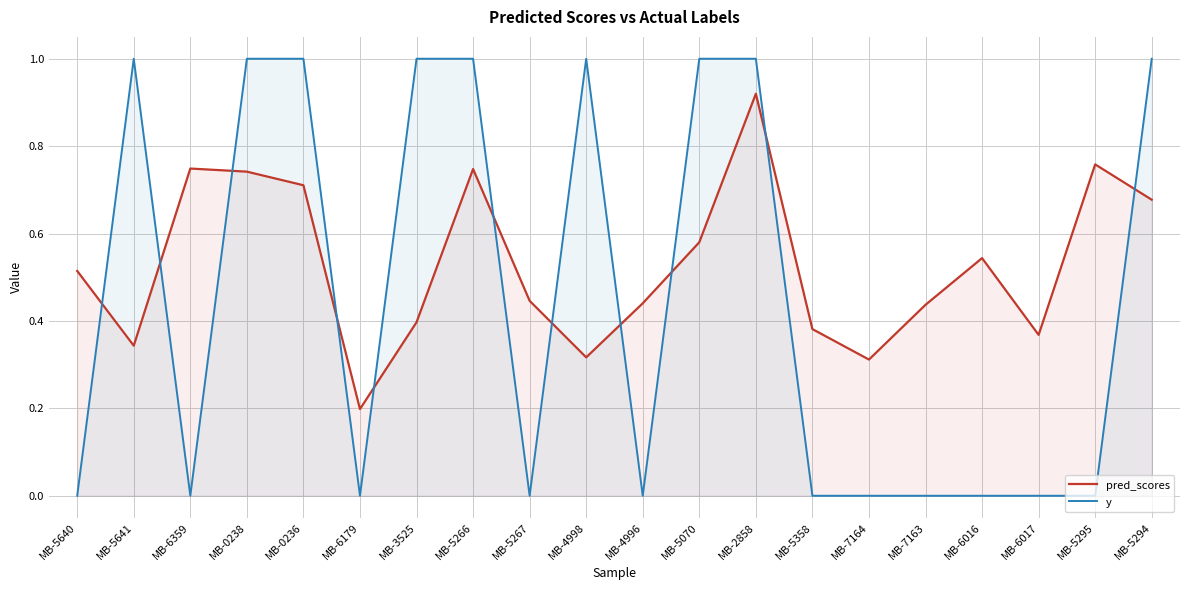

Where is the first local maximum for pred_scores?

MB-6359